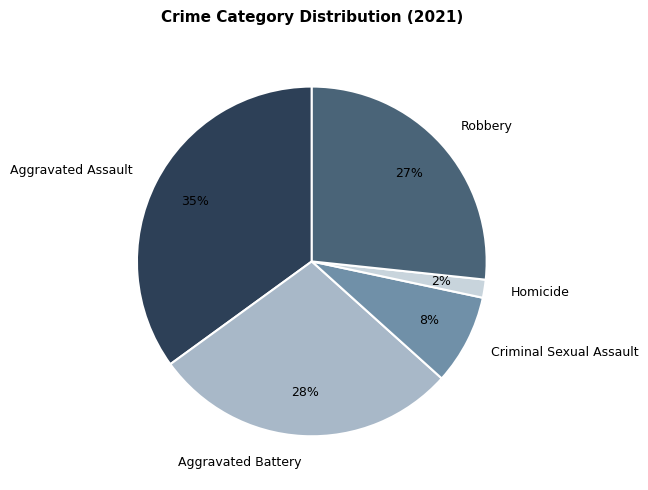

To the nearest percent, what is the combined percentage of Robbery and Aggravated Battery?

55%